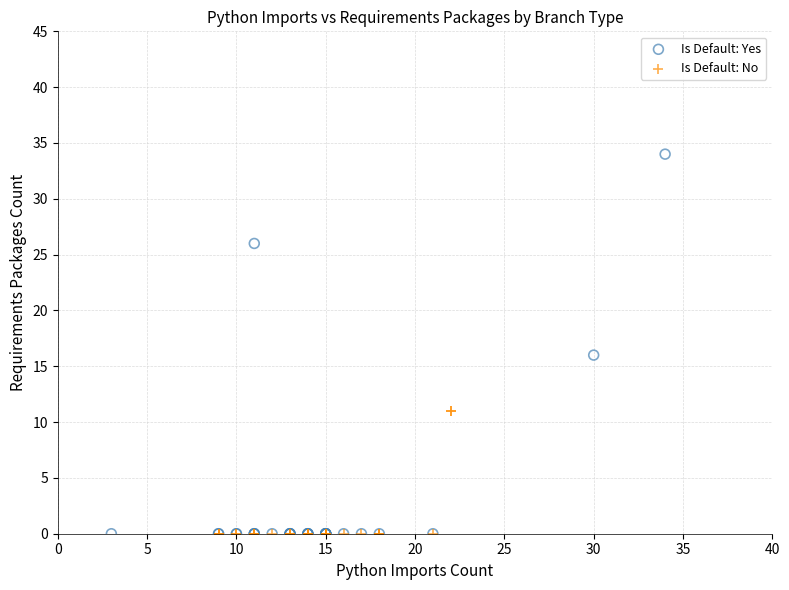

Which series has the largest Y range (max minus min)?

Is Default: Yes